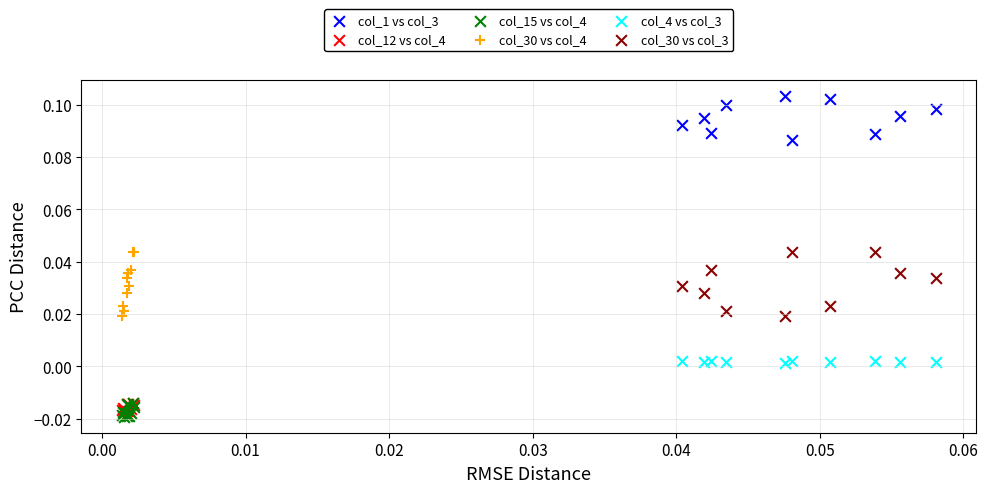

Which series contains the highest Y value?

col_1 vs col_3